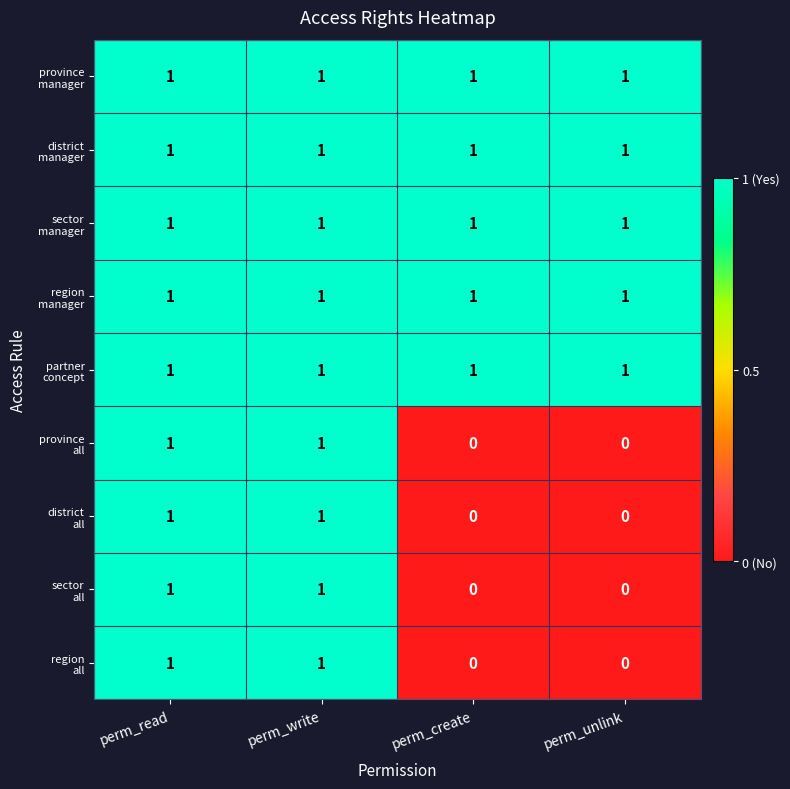

What is the total value across all series at perm_create?

5